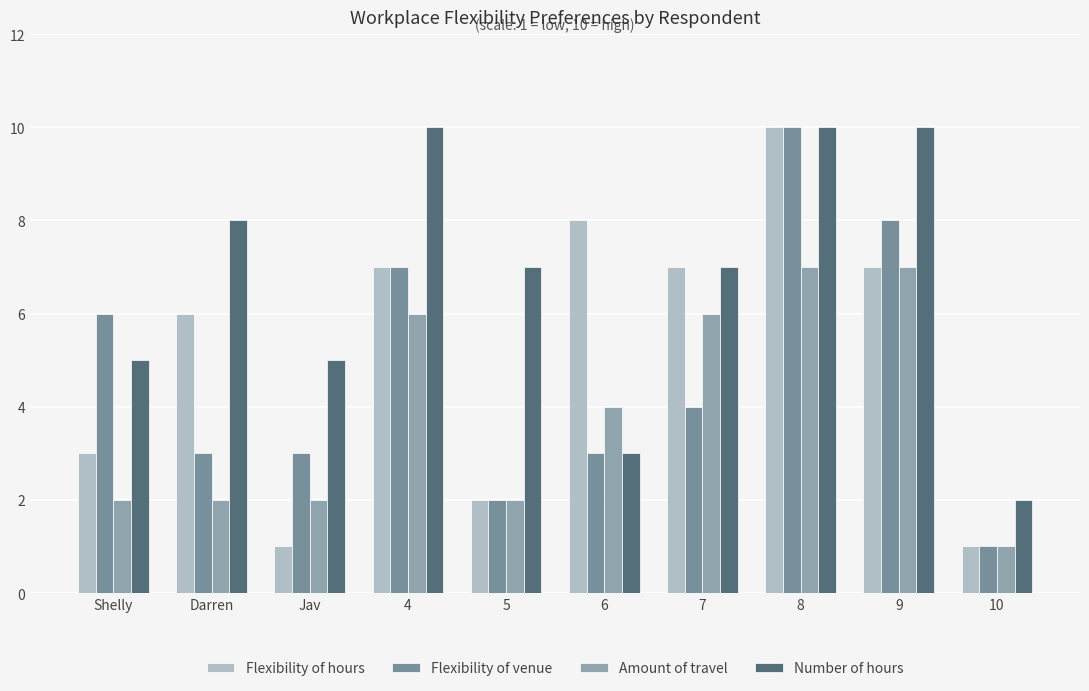

Is the value of Flexibility of hours at Shelly greater than the value of Number of hours at Shelly?

No